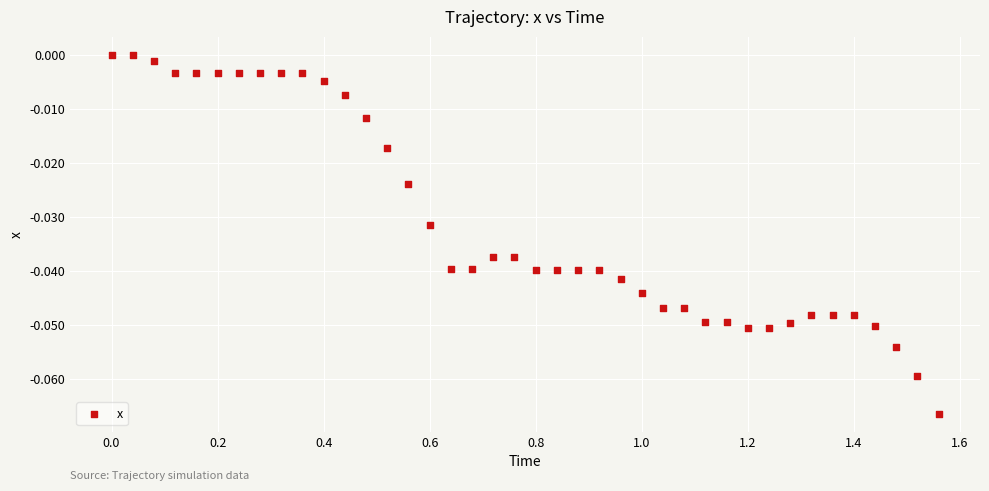

What is the range of X values (max minus min)?

1.6